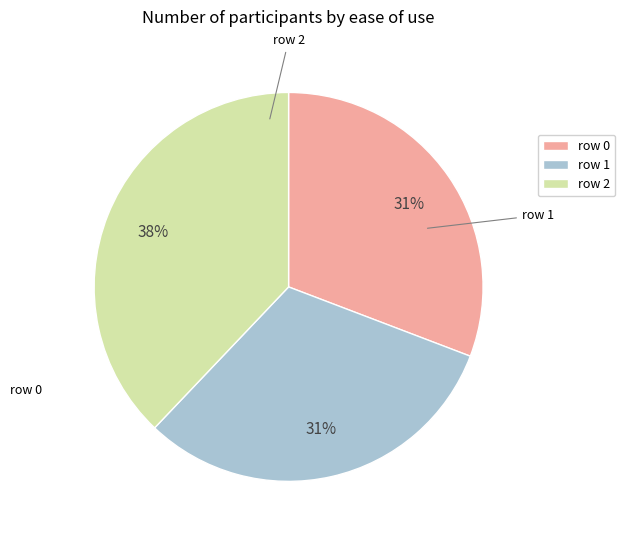

Combined, do row 1 and row 0 account for over 50%?

Yes